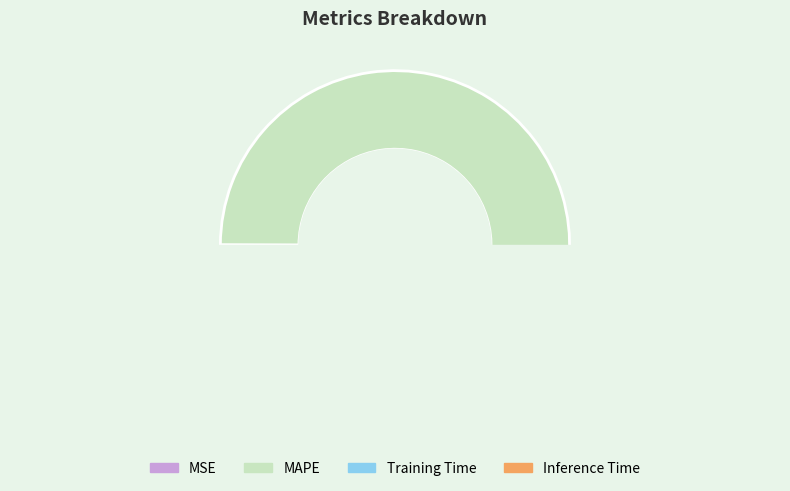

Is it true that Training Time is 12% of the pie?

False